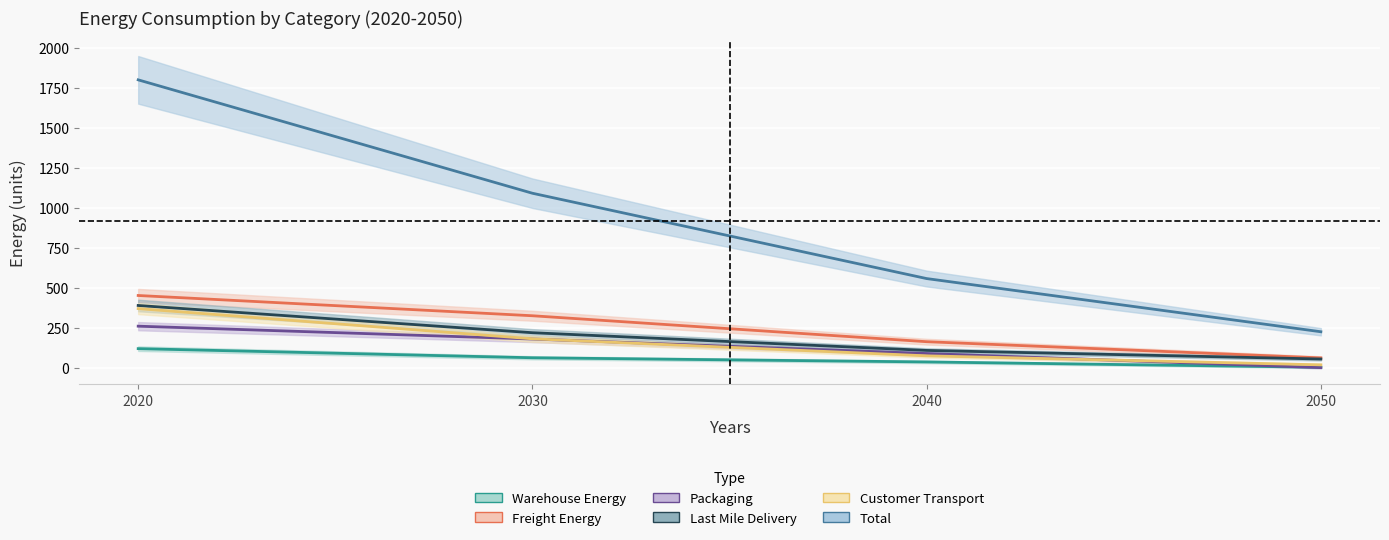

What is the value of the Packaging point at the 1st from the left?

259.1